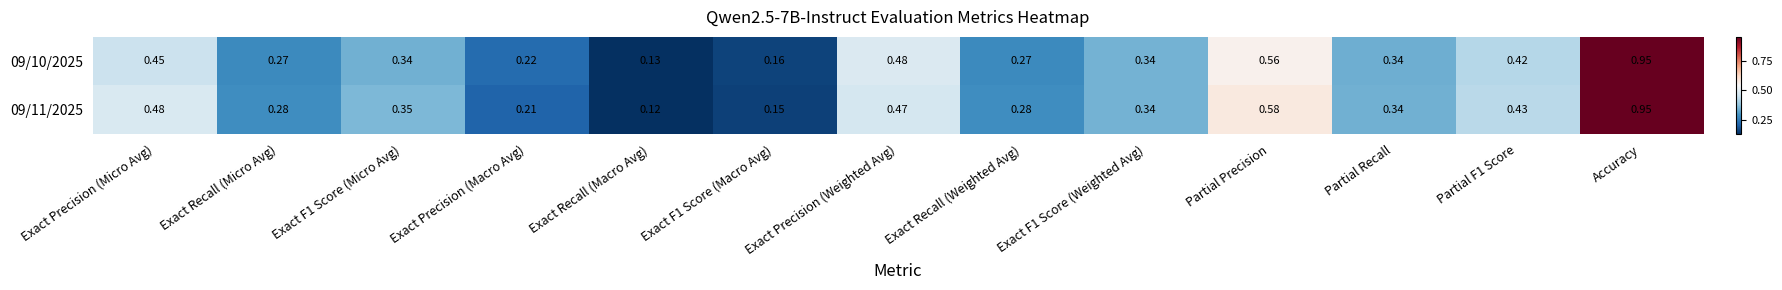

Which category has the lowest value across all series?

Exact Recall (Macro Avg)